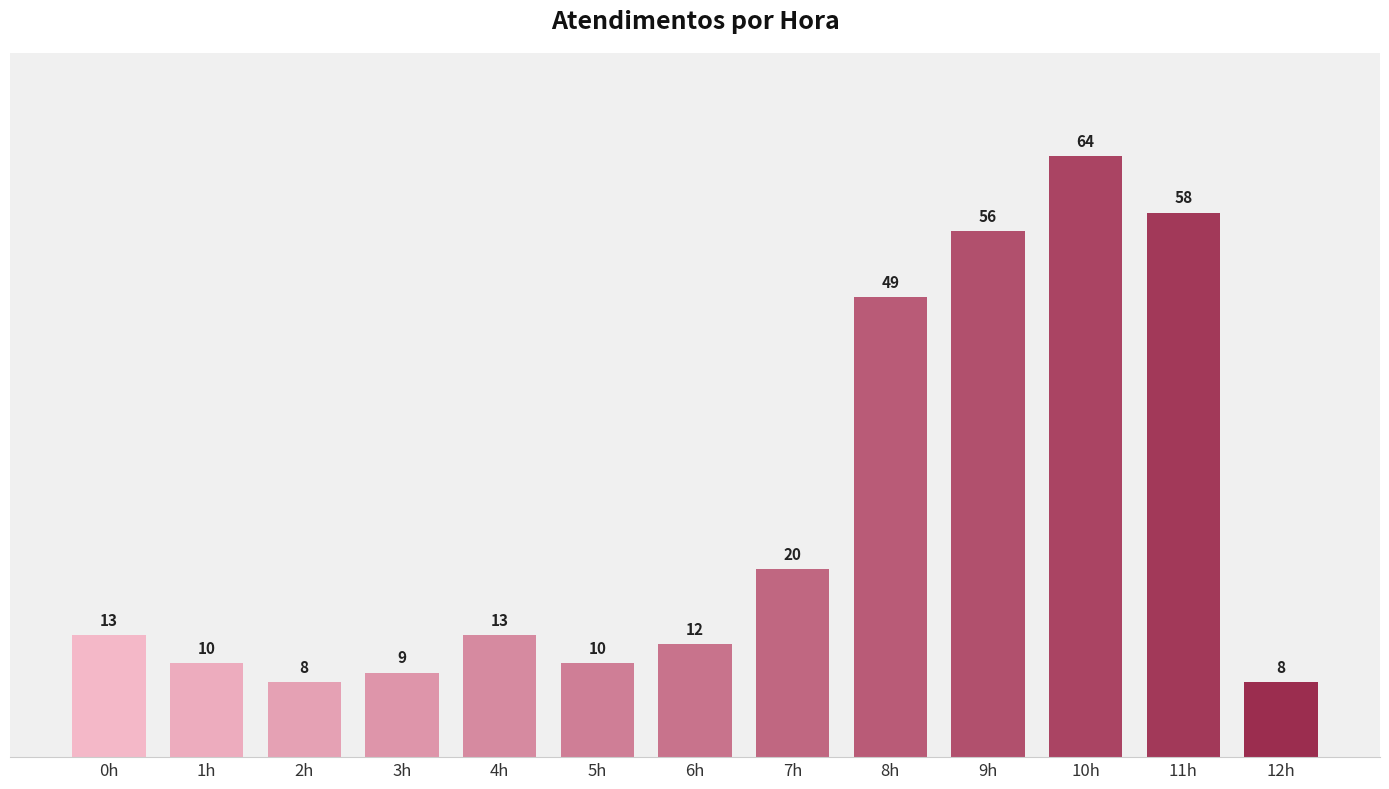

What is the label of the 11th bar from the left?

10h